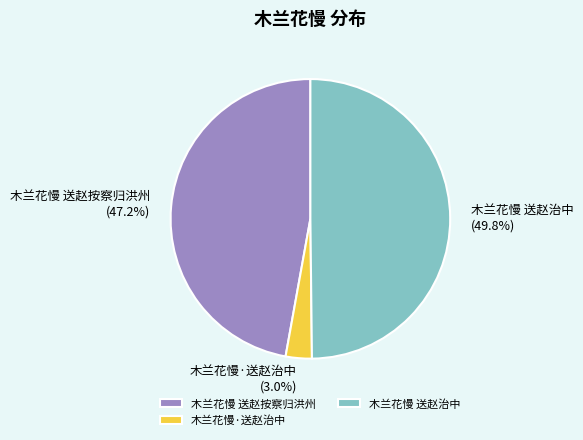

True or false: 木兰花慢 送赵治中 accounts for 50% of the total.

True